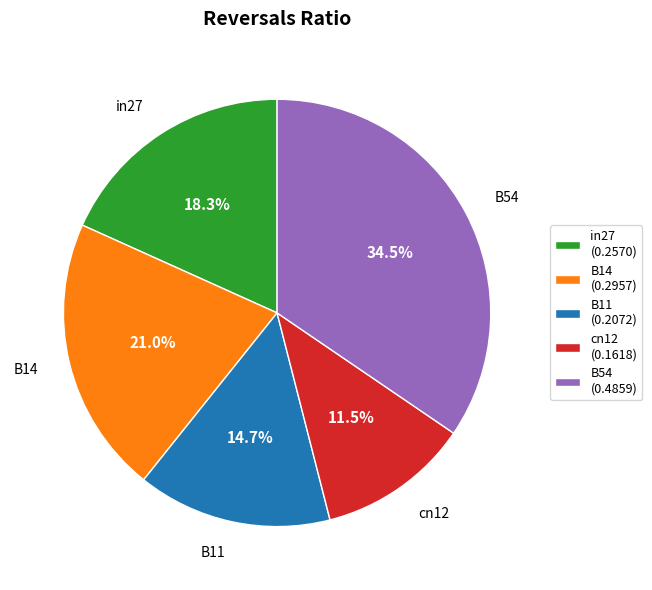

Count the number of slices in the pie.

5